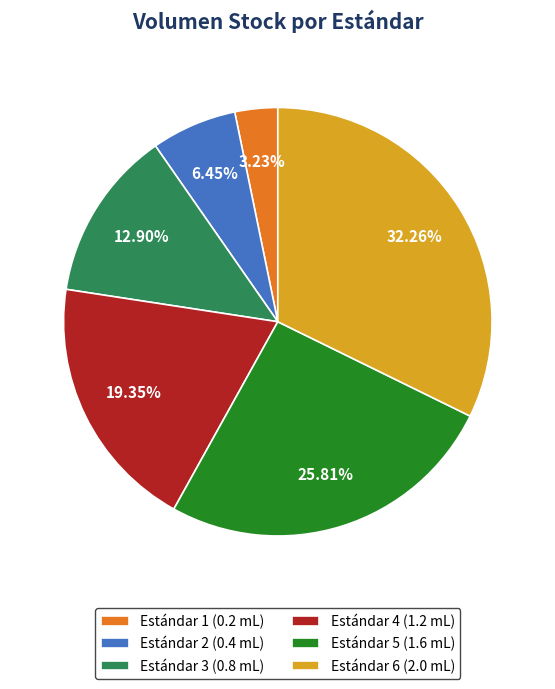

What is the smallest slice in the pie chart?

Estándar 1 (0.2 mL)